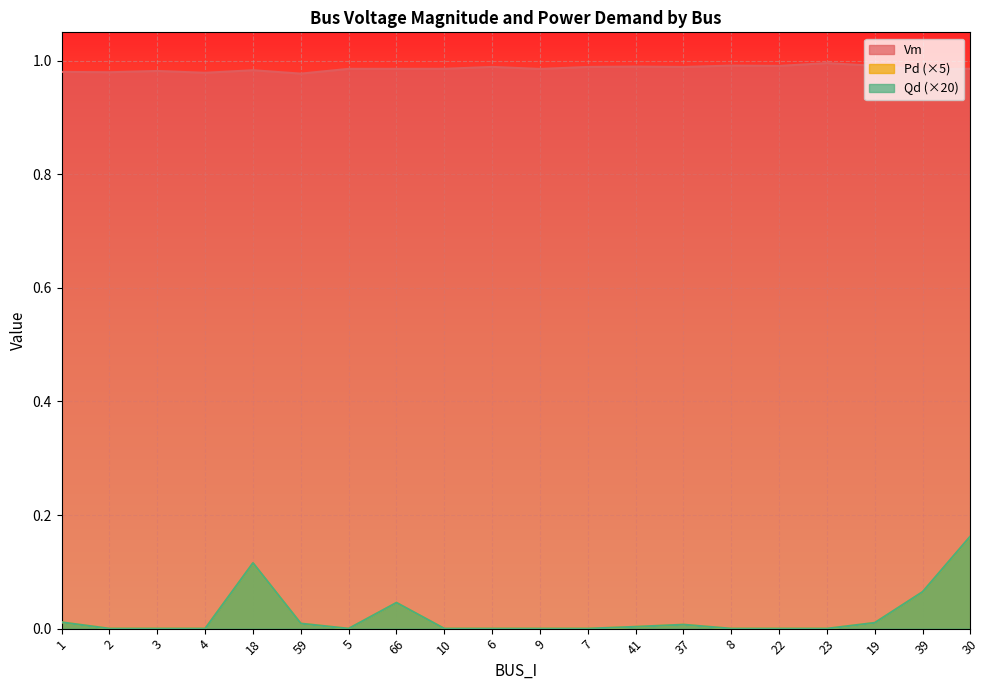

How many lines are shown in the chart?

3